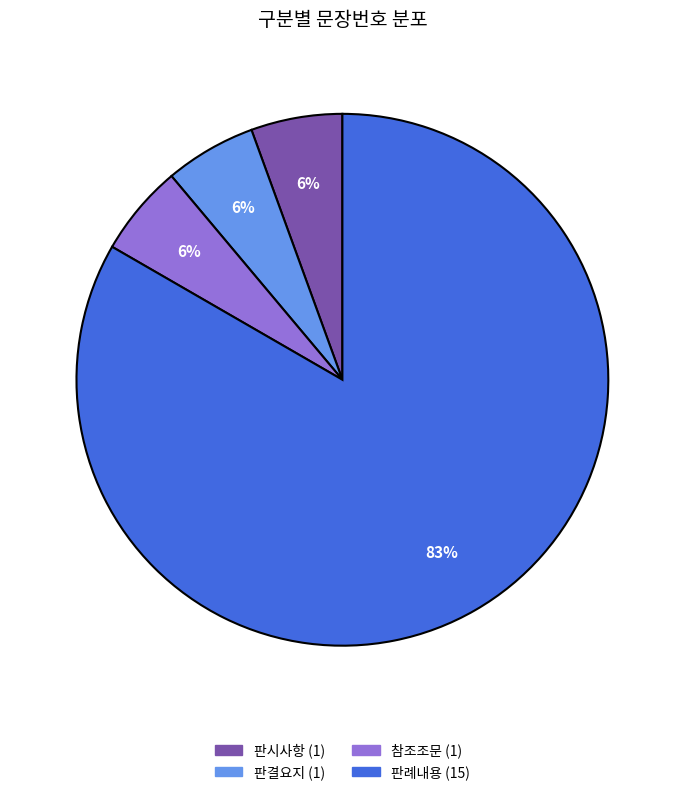

How many slices are in this pie chart?

4